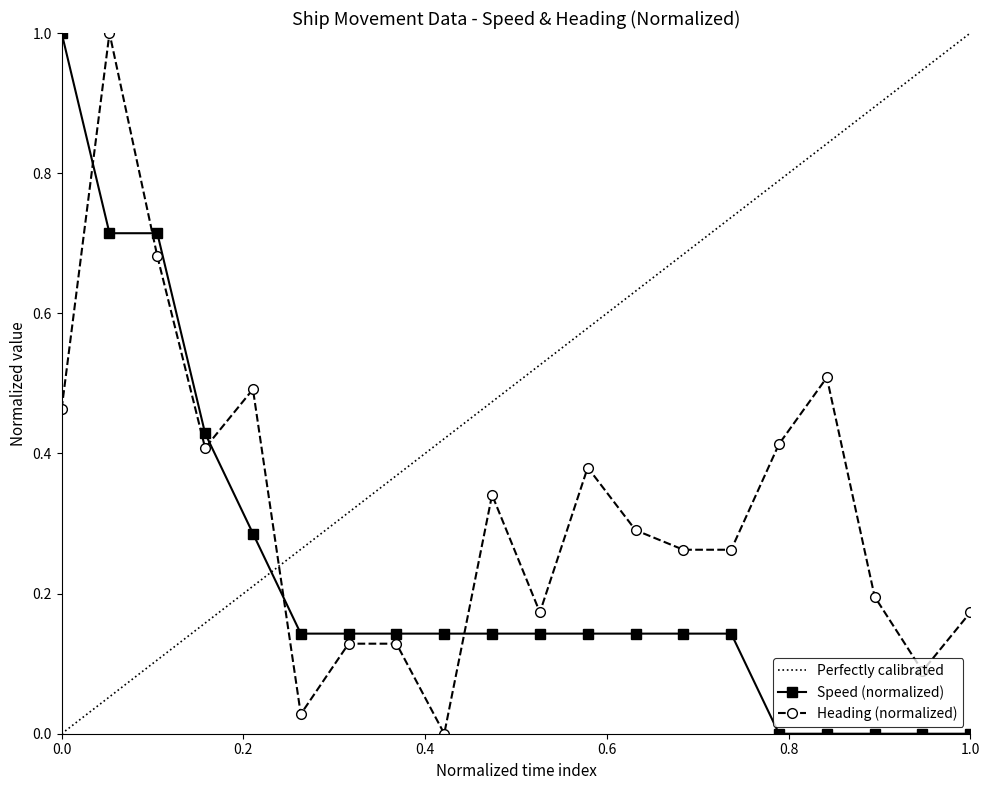

What is the maximum value for heading?

1.0